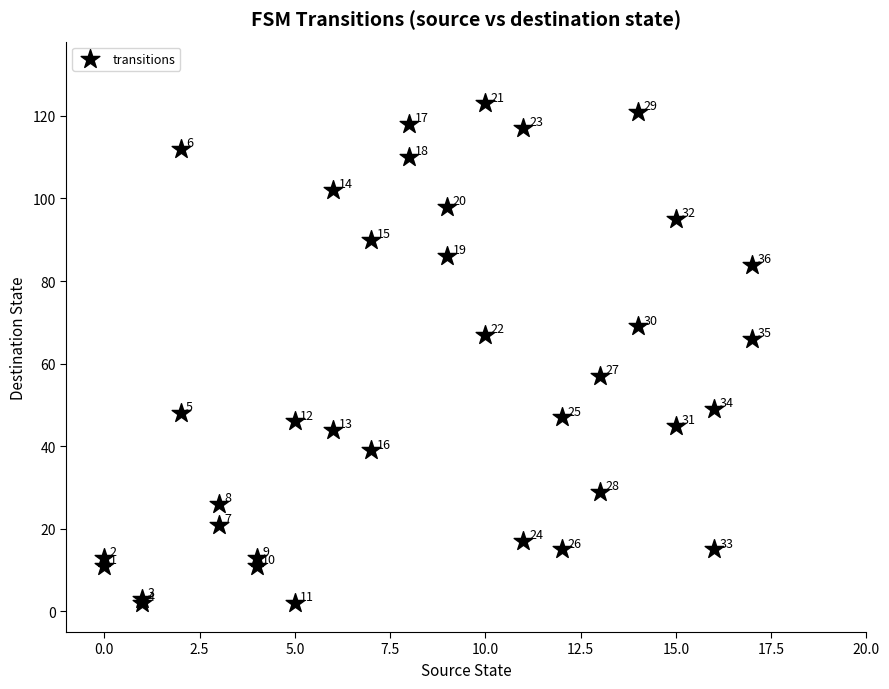

What Y value in the scatter plot is closest to 62?

66